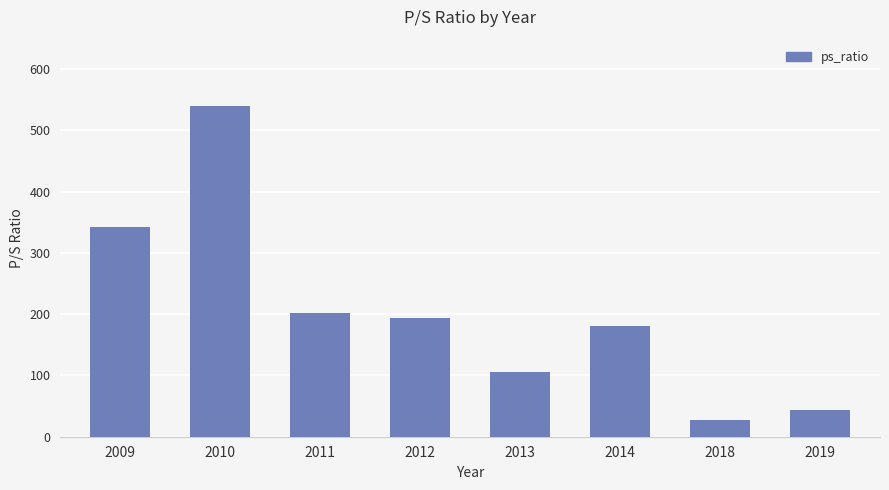

What is the value of the 7th bar from the left?

26.9